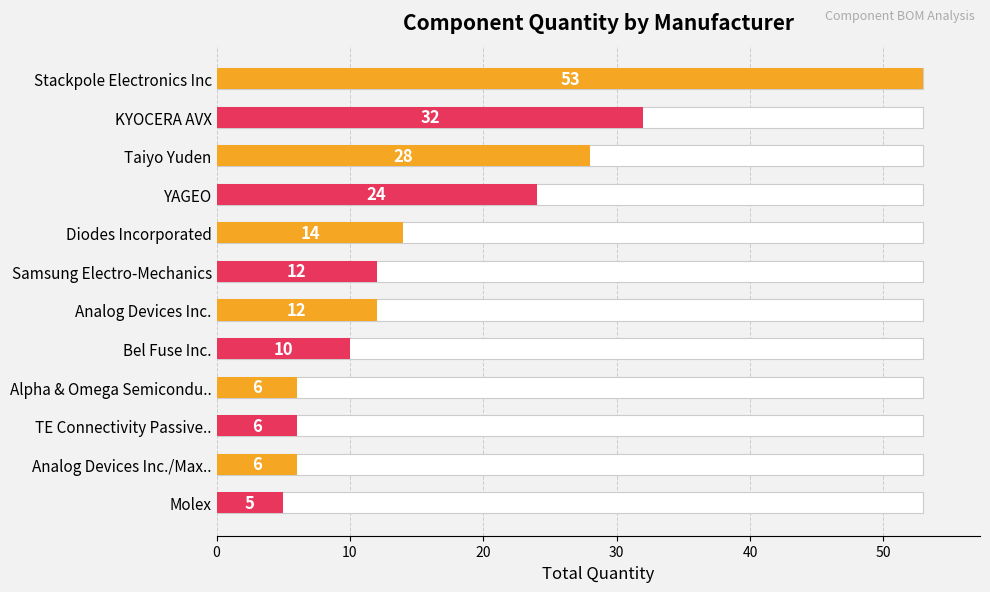

What is the value of the 12th bar from the left?

5